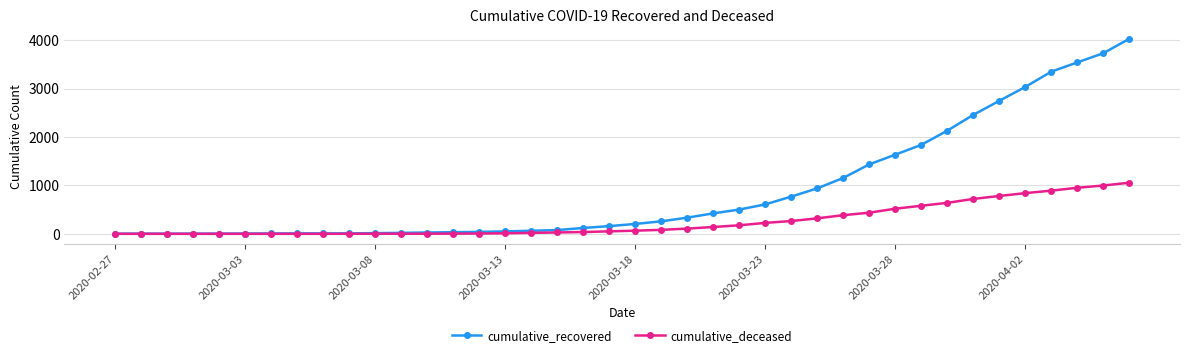

What are all the series names shown in the legend?

cumulative_recovered, cumulative_deceased